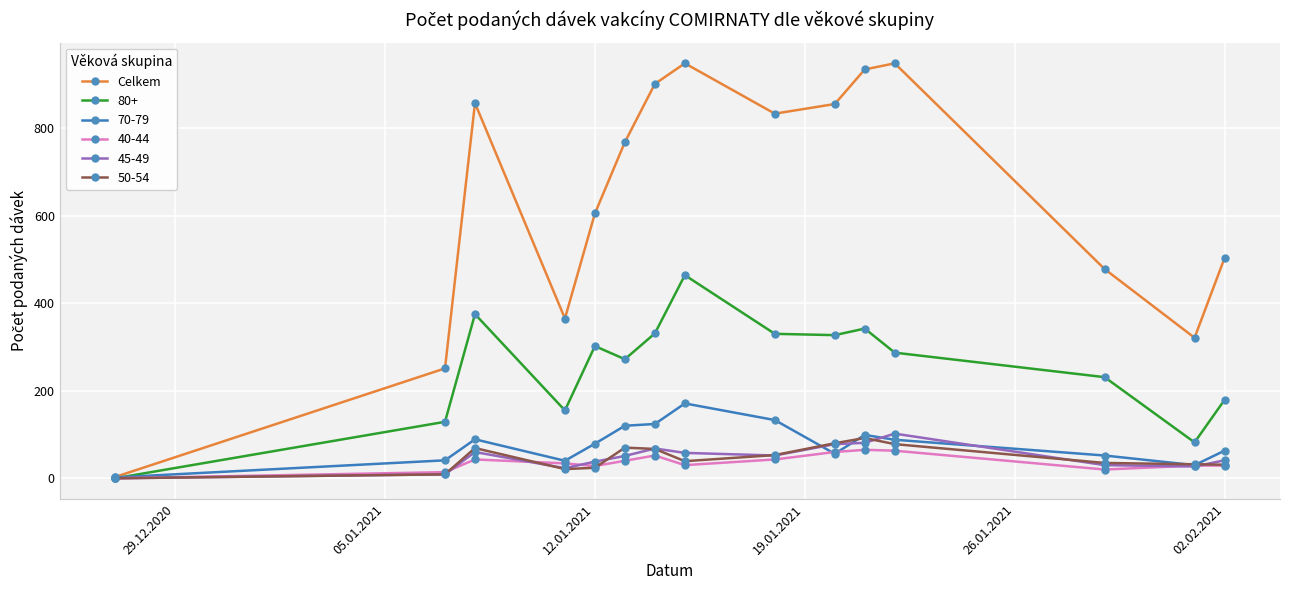

What is the greatest value displayed?

948